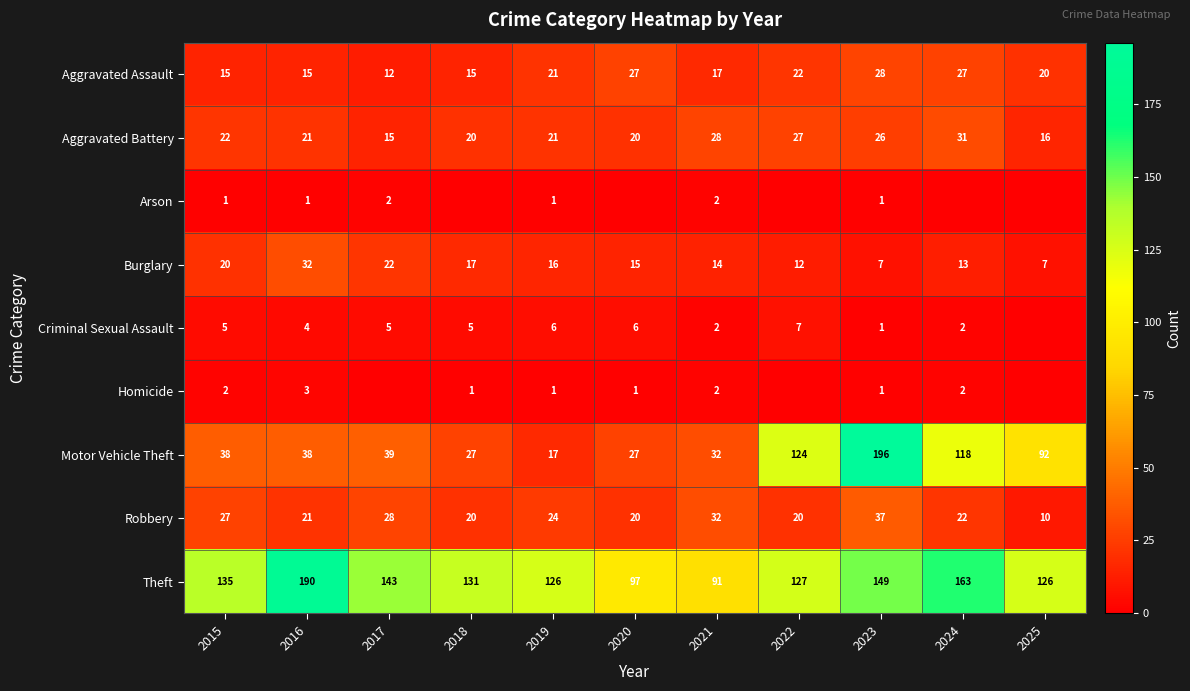

Read the Motor Vehicle Theft value at 2023, to the nearest 50.

200